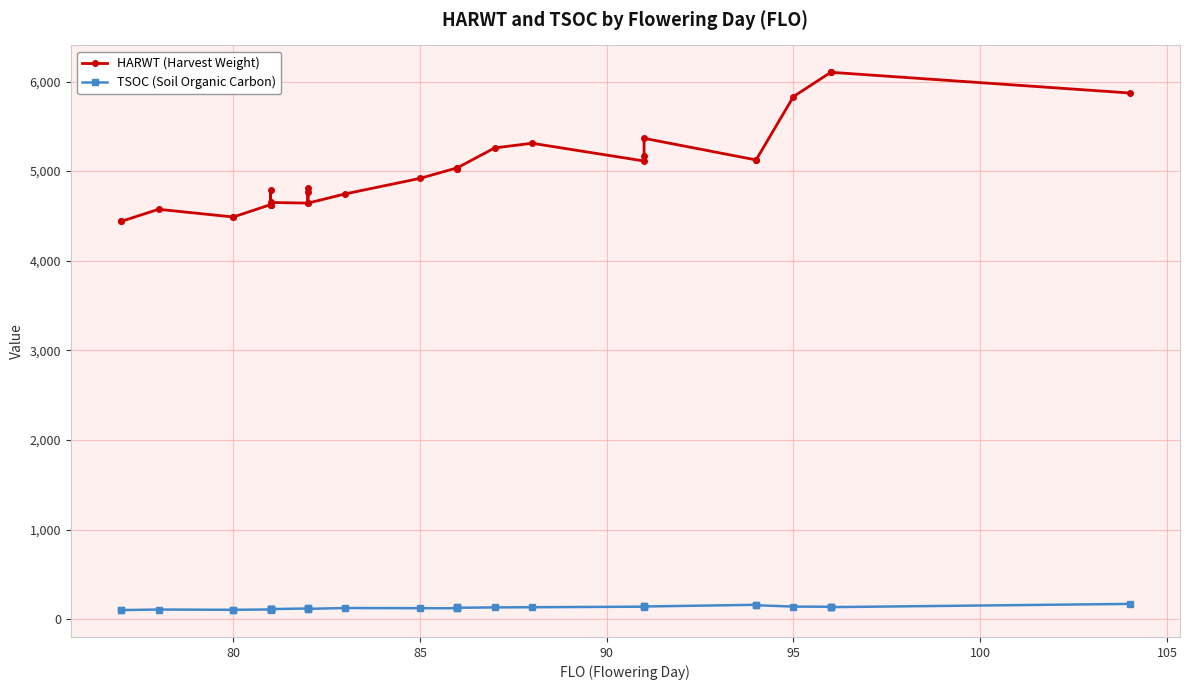

Does the chart display data point markers on the line(s)?

Yes